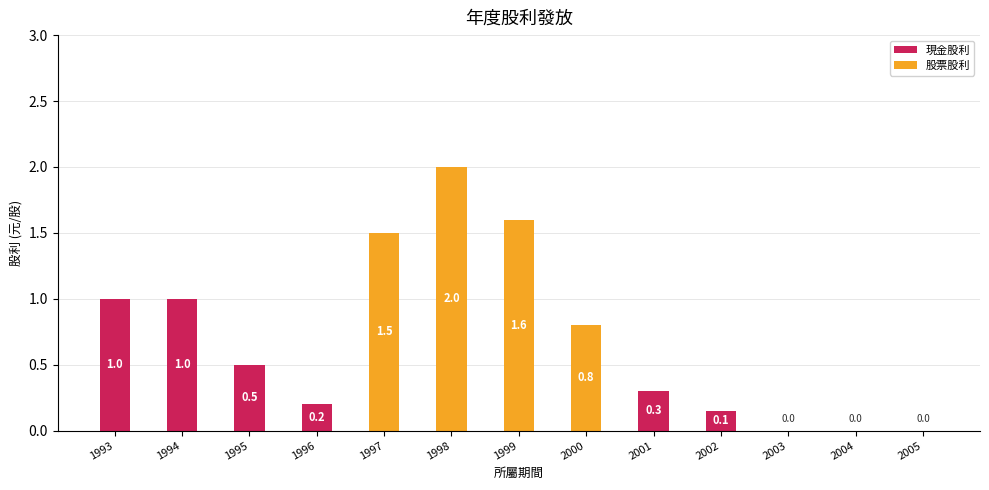

What is the highest value of the 現金股利 series?

1.0